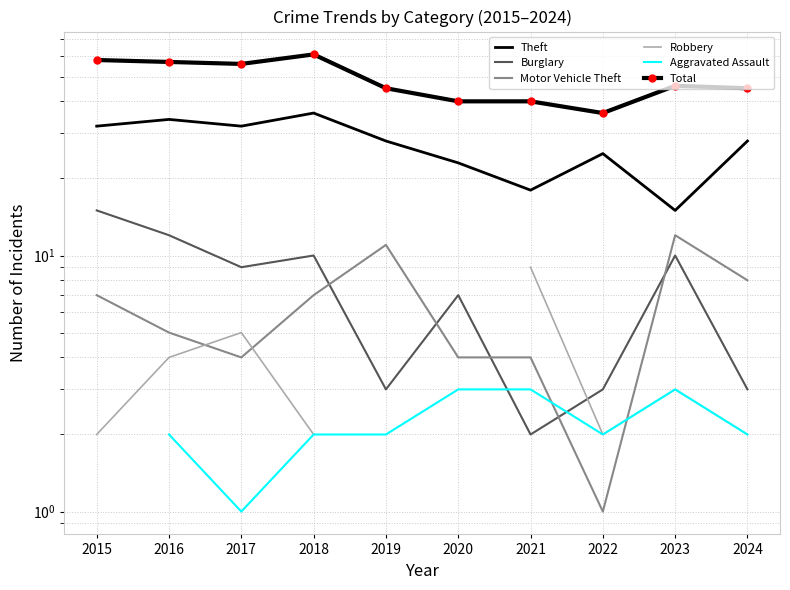

How many data points in Motor Vehicle Theft are less than 7?

5